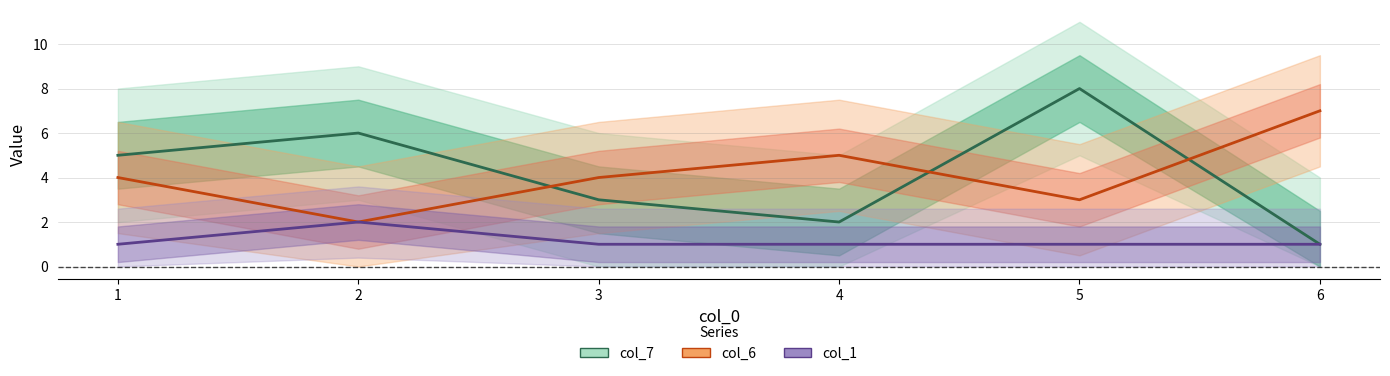

How many intersections are there between col_6 and col_7?

3